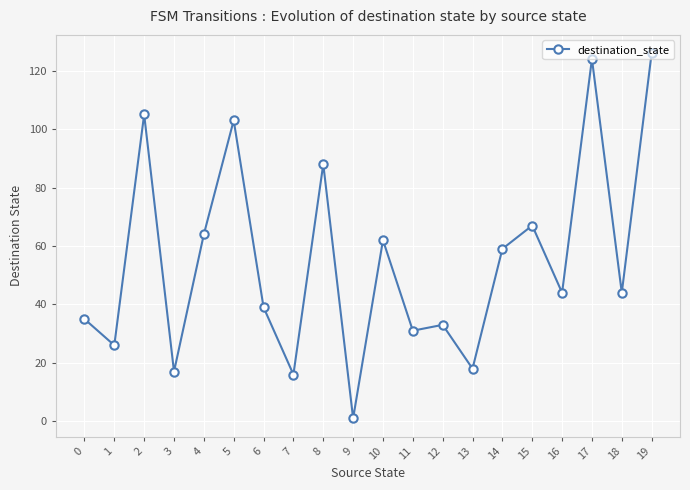

What is the approximate value at 4, to the nearest 10?

60